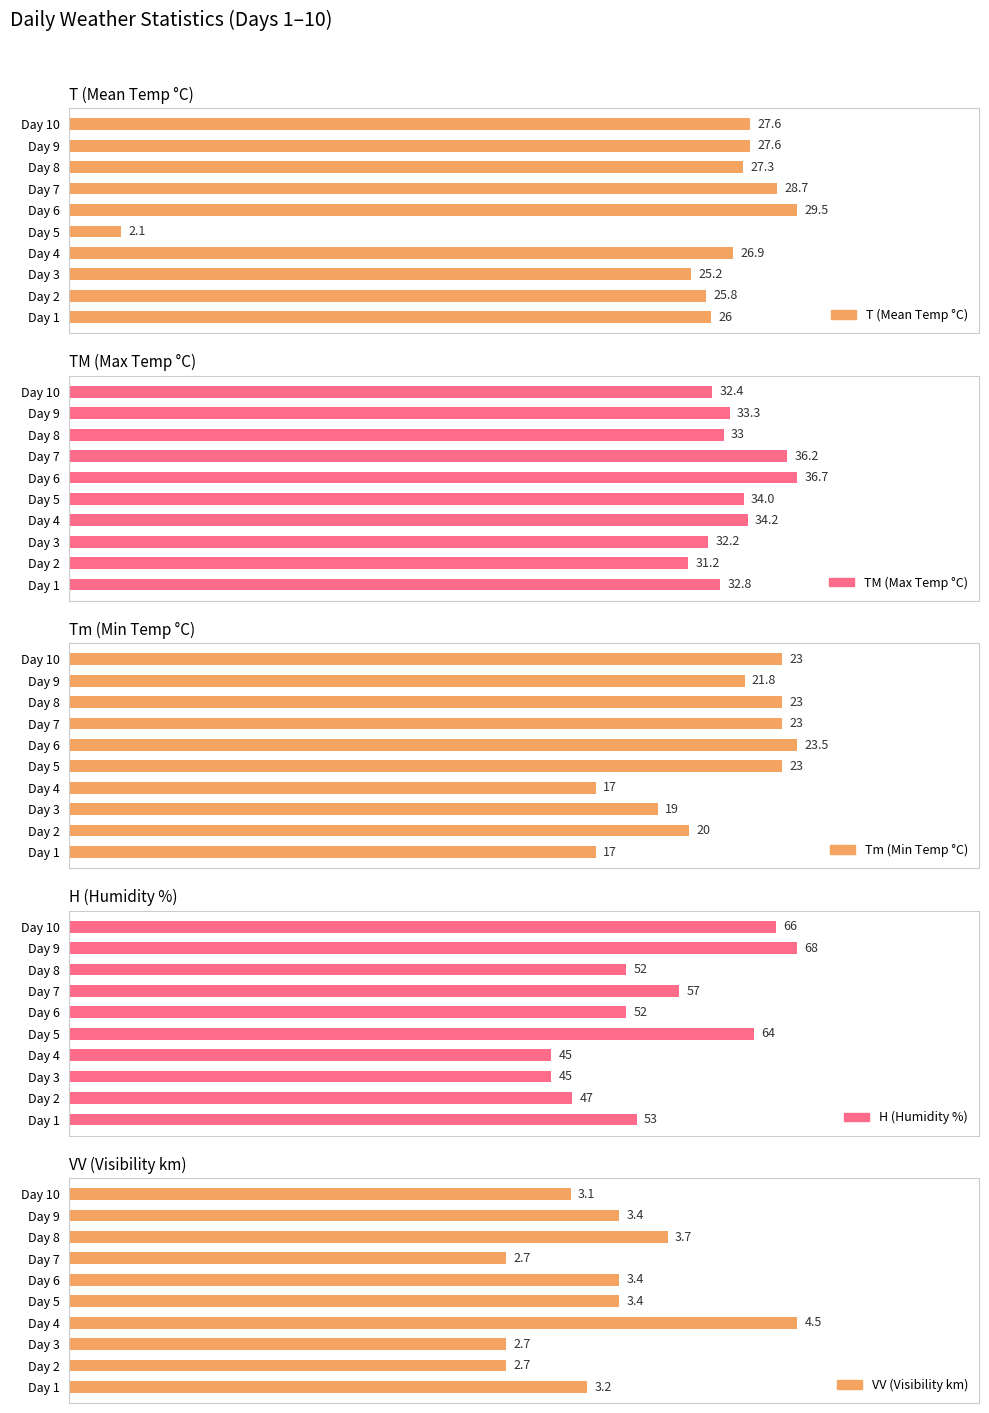

What are all the series names shown in the legend?

T (Mean Temp °C), TM (Max Temp °C), Tm (Min Temp °C), H (Humidity %), VV (Visibility km)